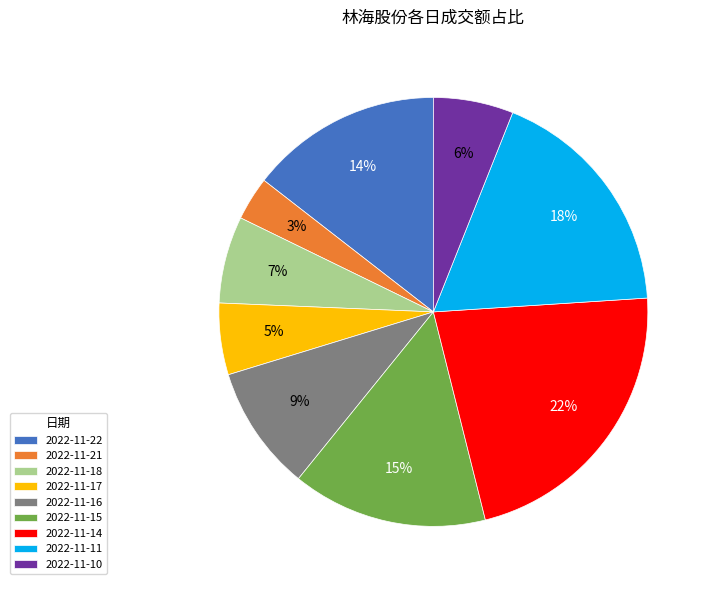

How many segments does this pie chart have?

9